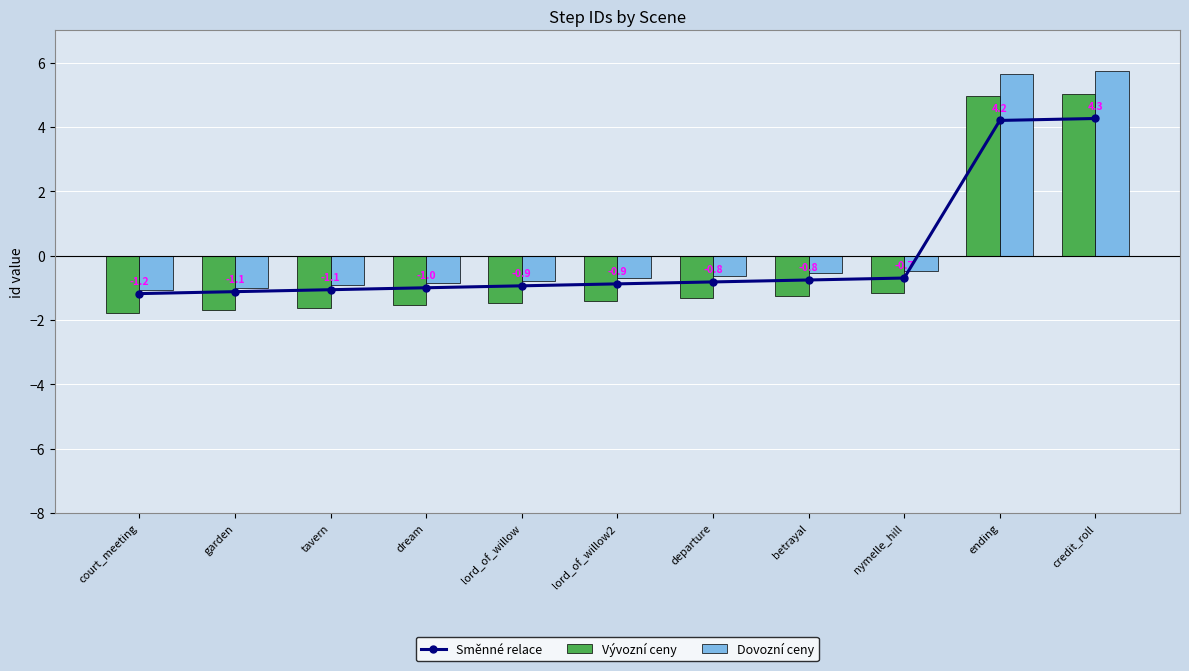

Between credit_roll and dream, which is larger?

credit_roll